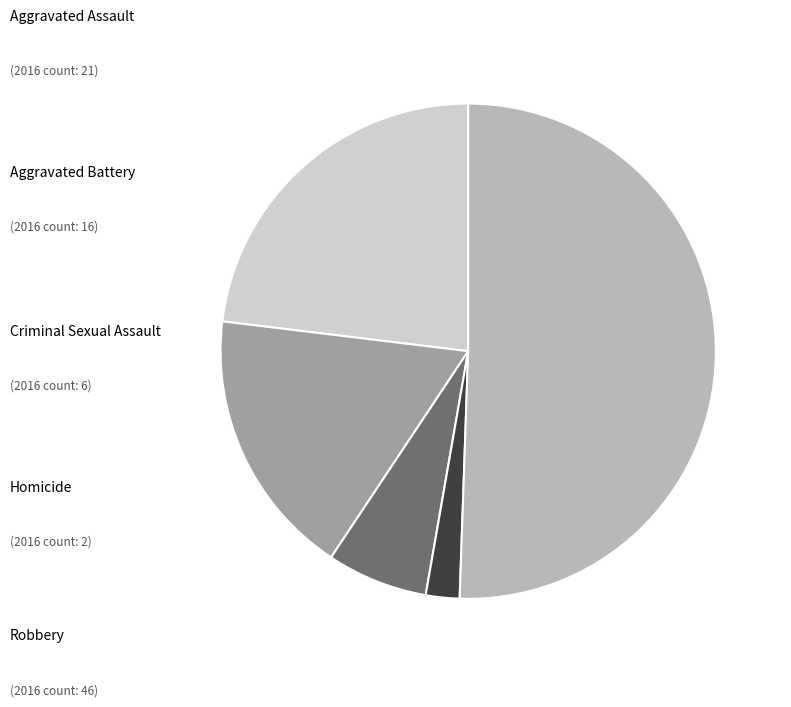

How many slices are in this pie chart?

5